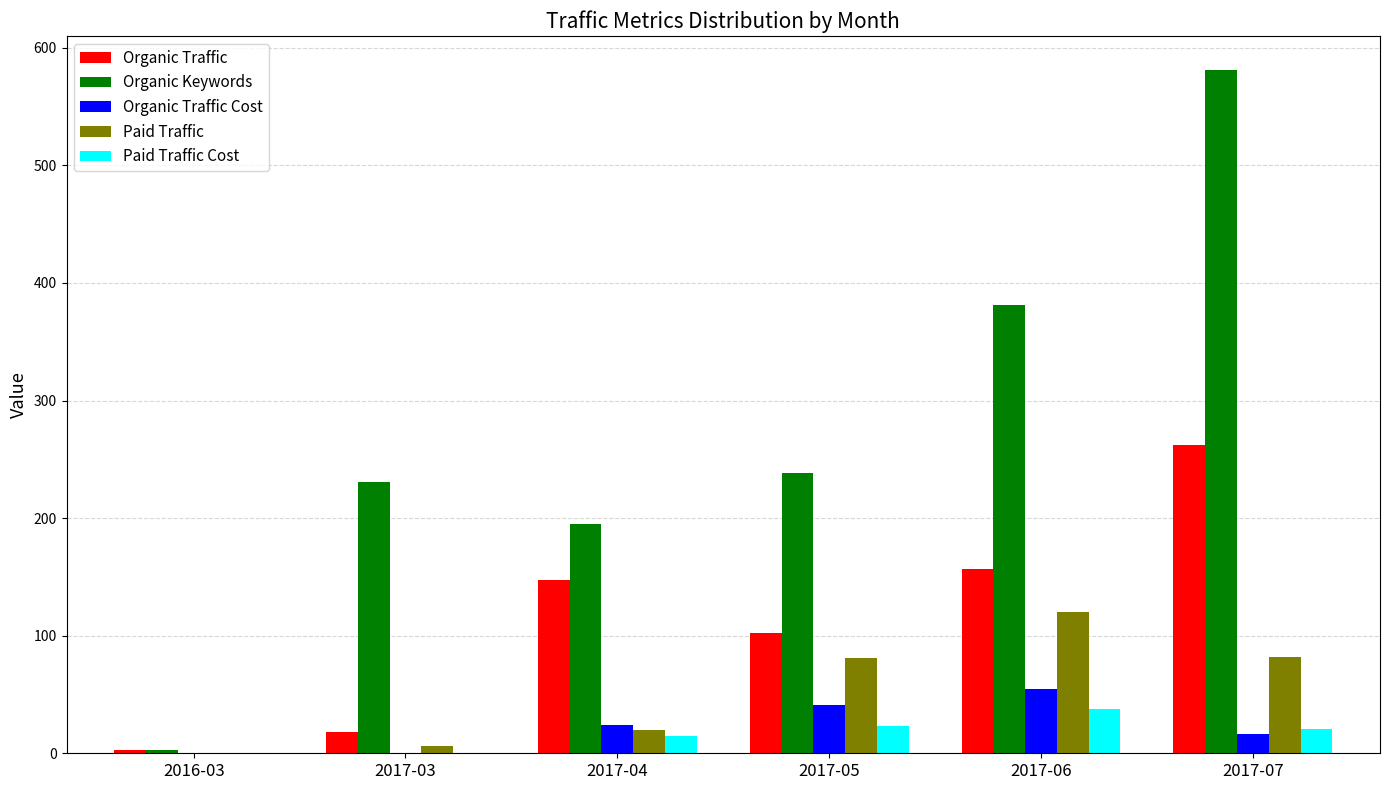

What value does the Paid Traffic Cost series have at 2017-05?

23